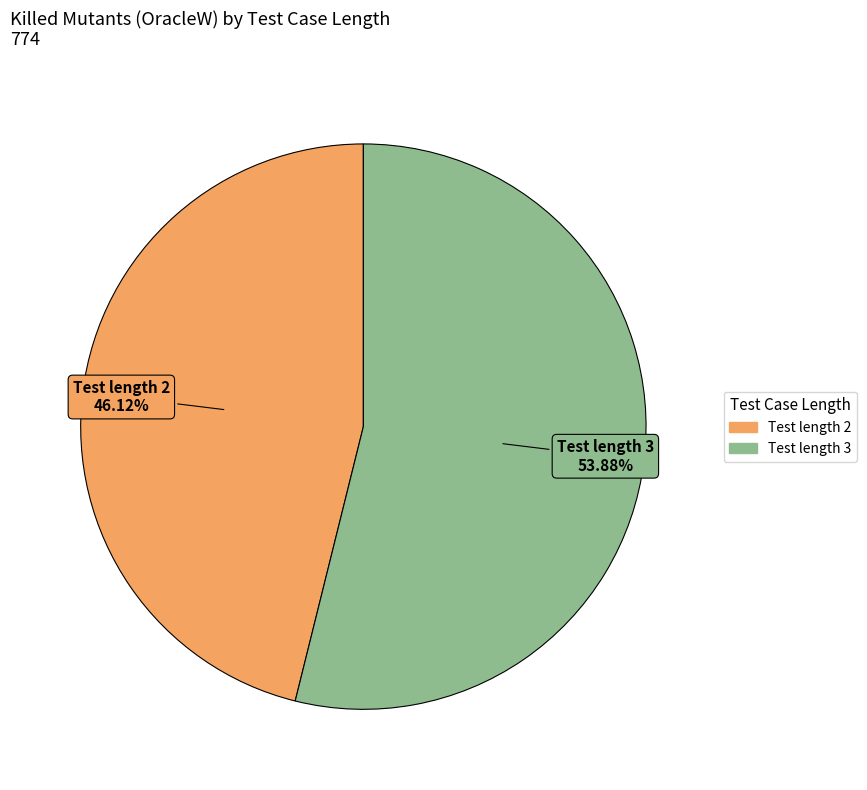

What is the largest slice in the pie chart?

Test length 3